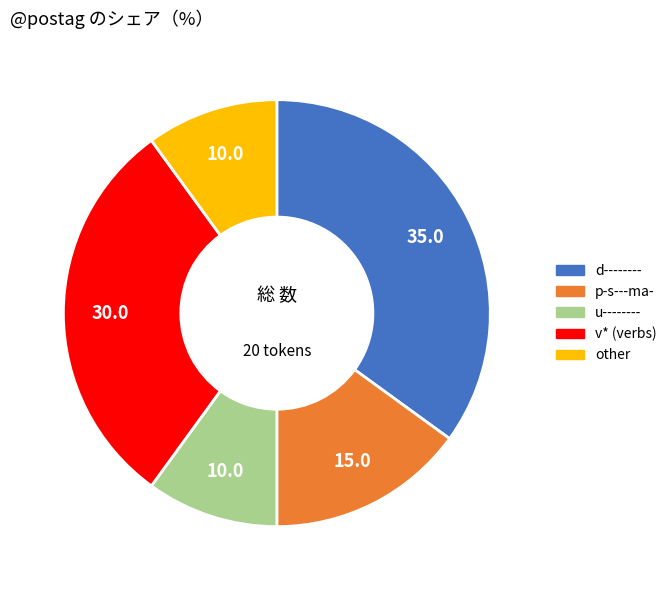

Which slice is the largest?

d--------